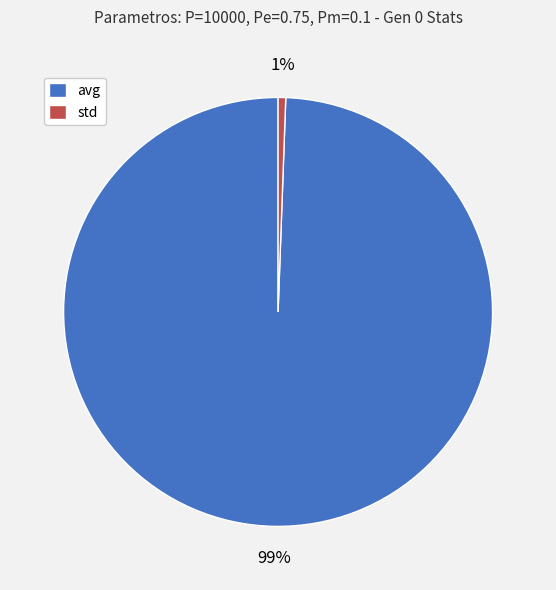

To the nearest percent, what is the average slice percentage?

50%